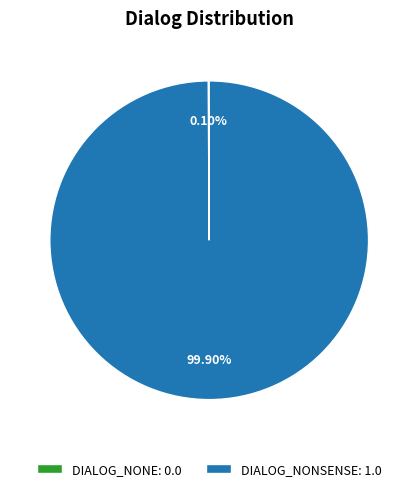

Does any single category account for the majority?

Yes